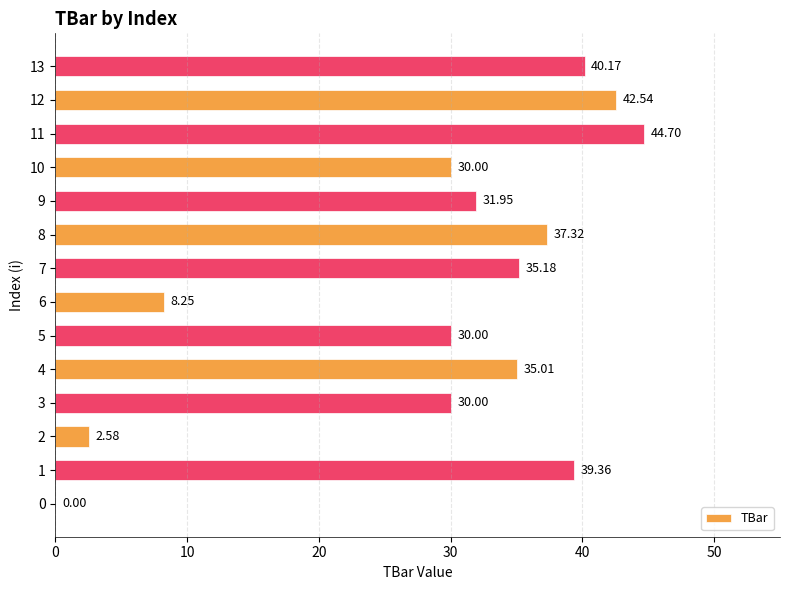

What is the sum of the values at 4 and 13?

75.2